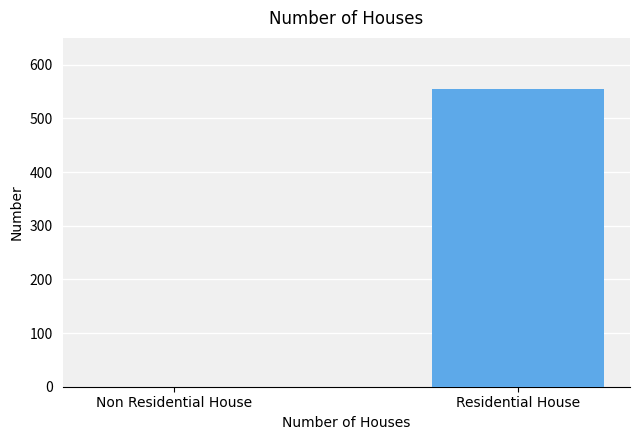

Is it true that the value at Residential House is 810?

False